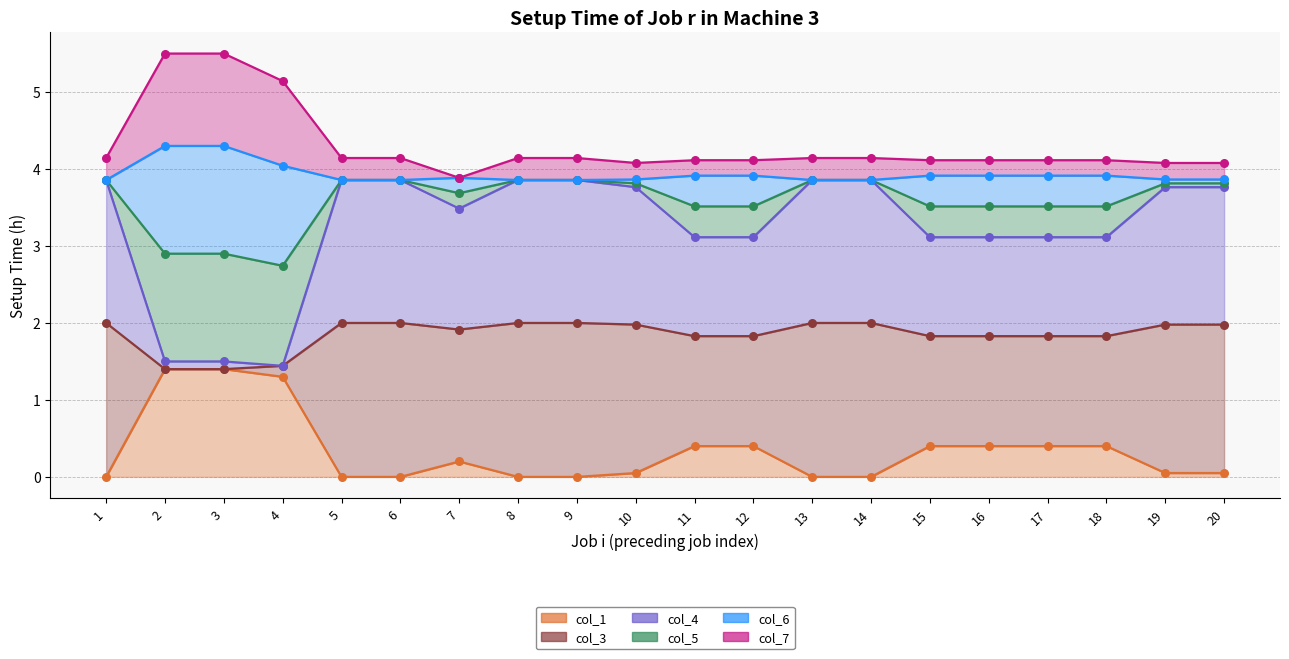

Which series has the largest Y range (max minus min)?

col_4